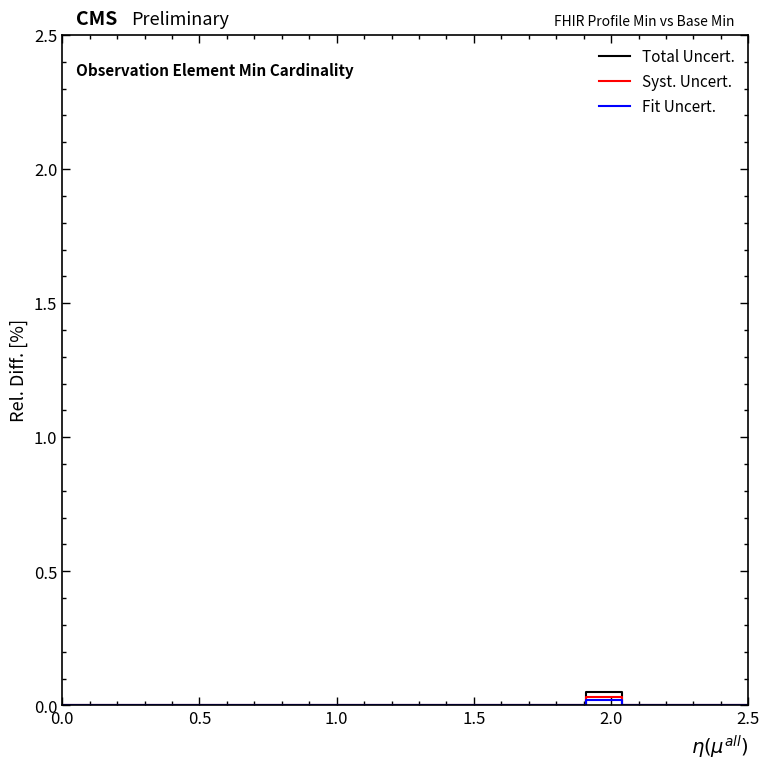

Which series has the largest range (max minus min)?

Total Uncert.